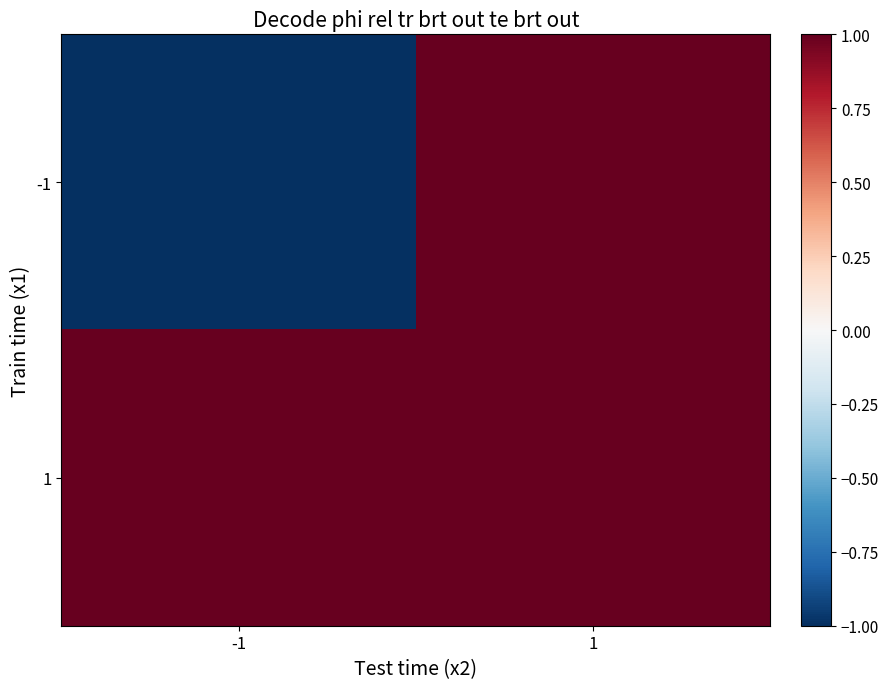

Reading left to right, list all the values displayed in this chart.

-1: -1=-1	1=1
1: -1=1	1=1